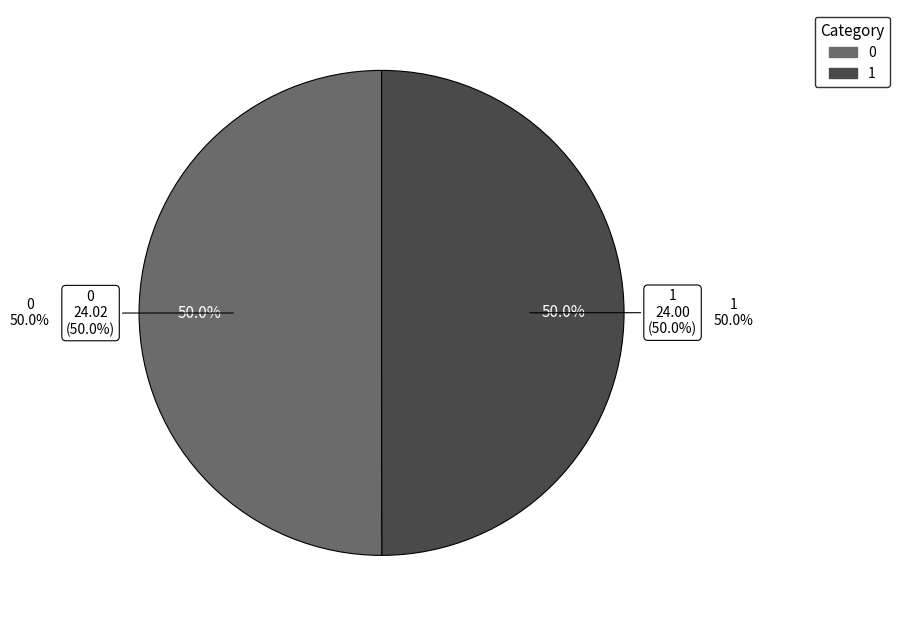

Count the number of slices in the pie.

2